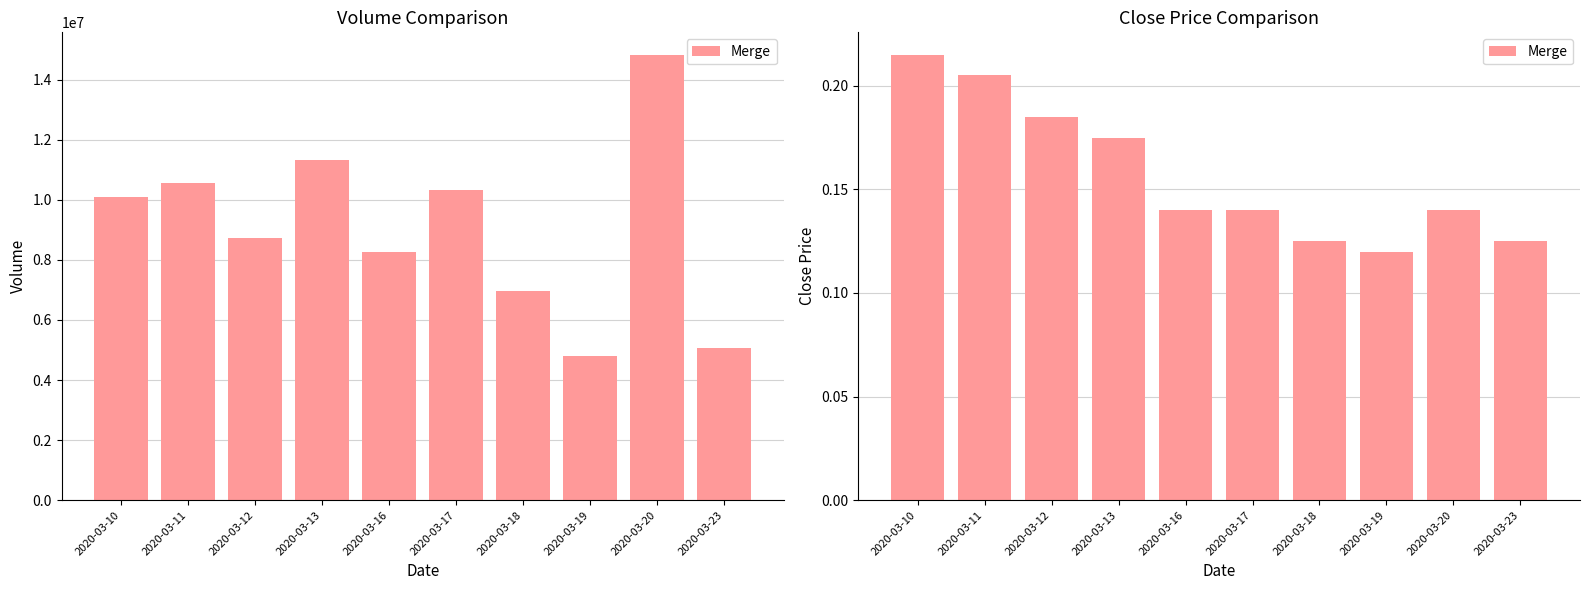

What is the average value?

0.2